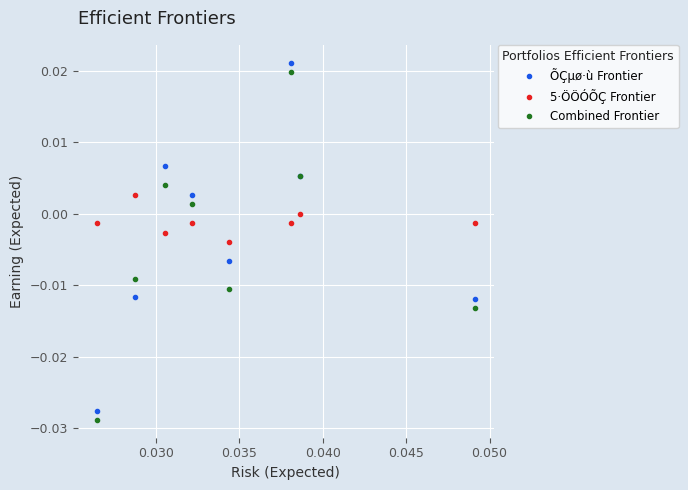

True or false: Combined Frontier has more than 2 points higher than both neighbors.

False